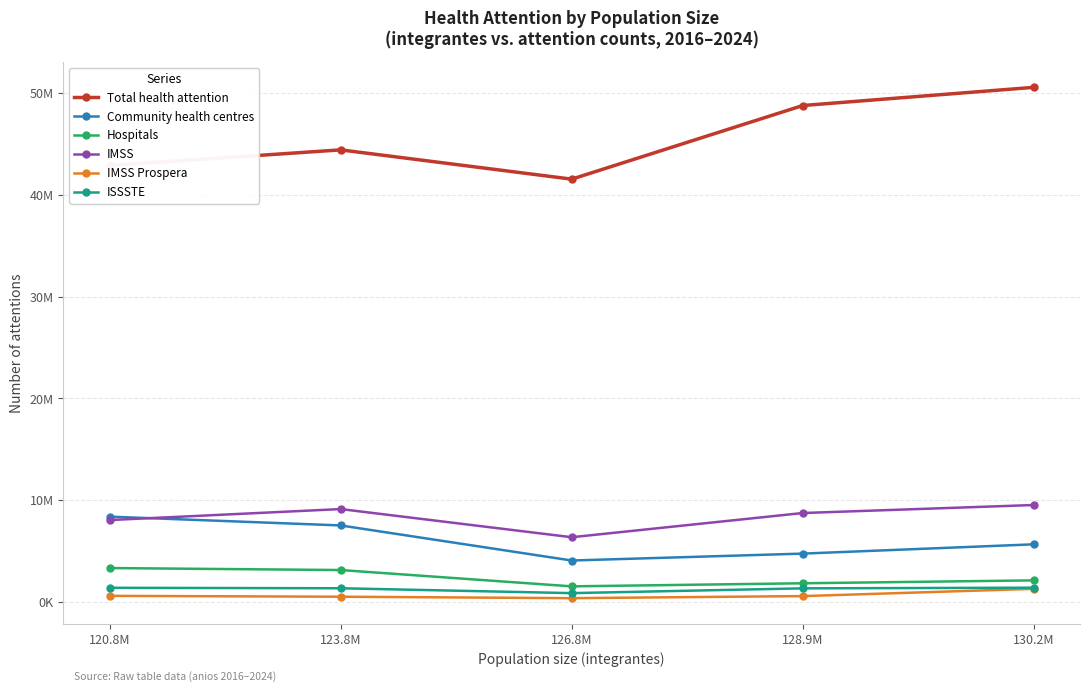

What is the value of the IMSS Prospera point at the 4th from the left?

538119